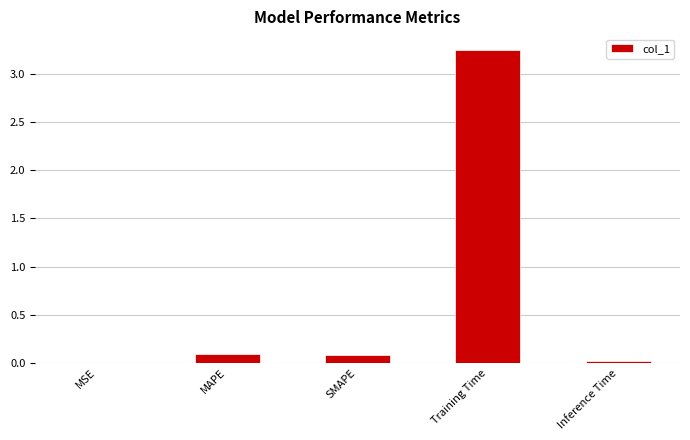

True or false: the data shows 0.0 at MSE.

True